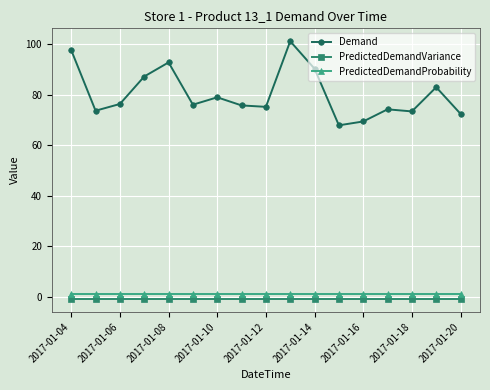

What is the maximum value shown in the chart?

101.3